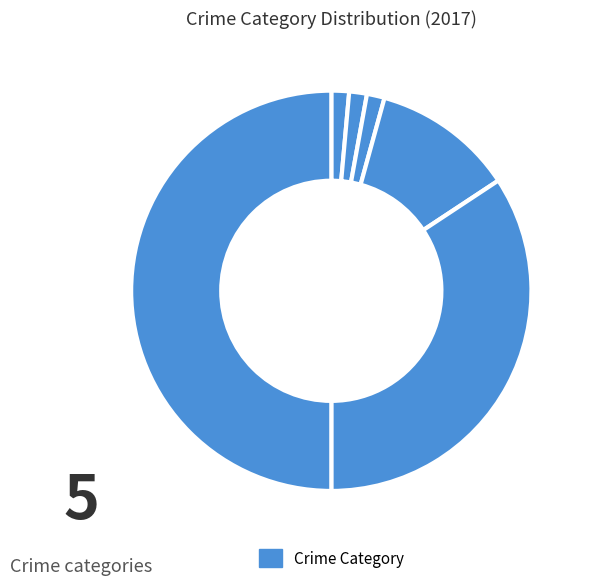

Rank the categories by value from lowest to highest.

Aggravated Assault, Aggravated Battery, Criminal Sexual Assault, Robbery, Theft, Total